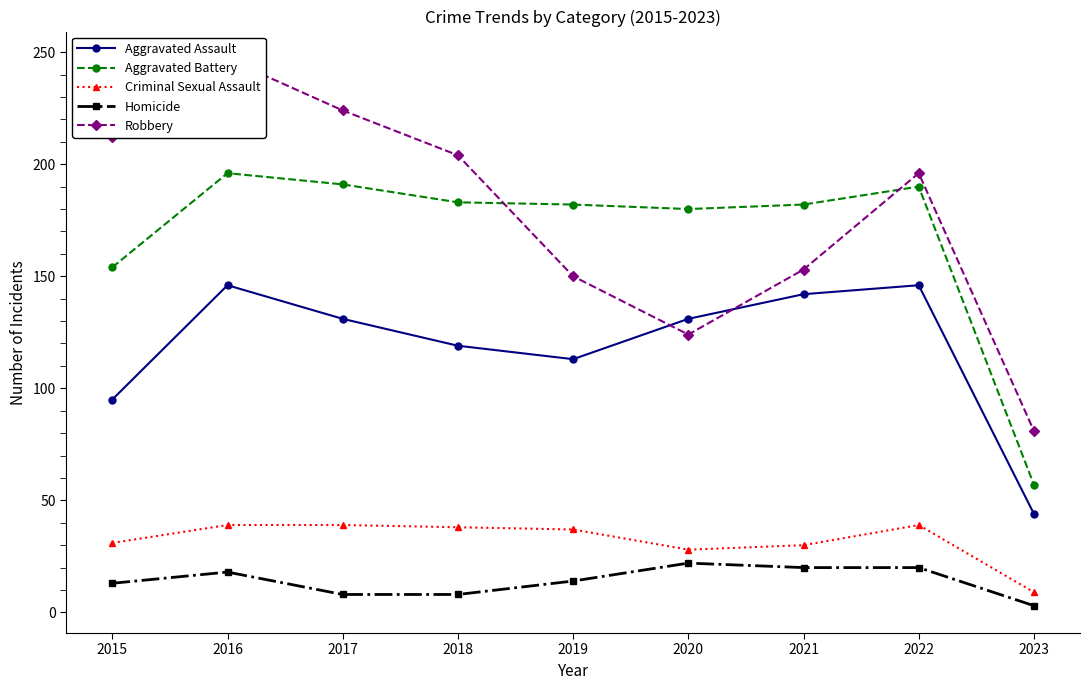

At which category does the chart reach its minimum across all series?

2023